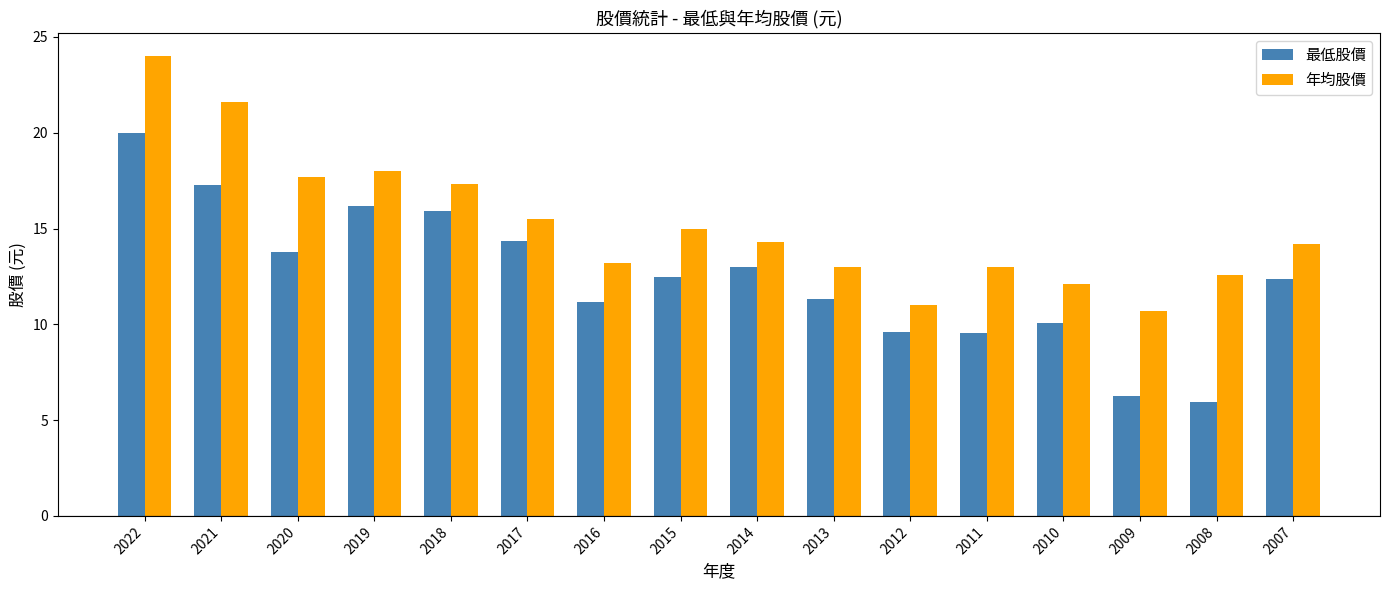

Which series has the largest range (max minus min)?

最低股價